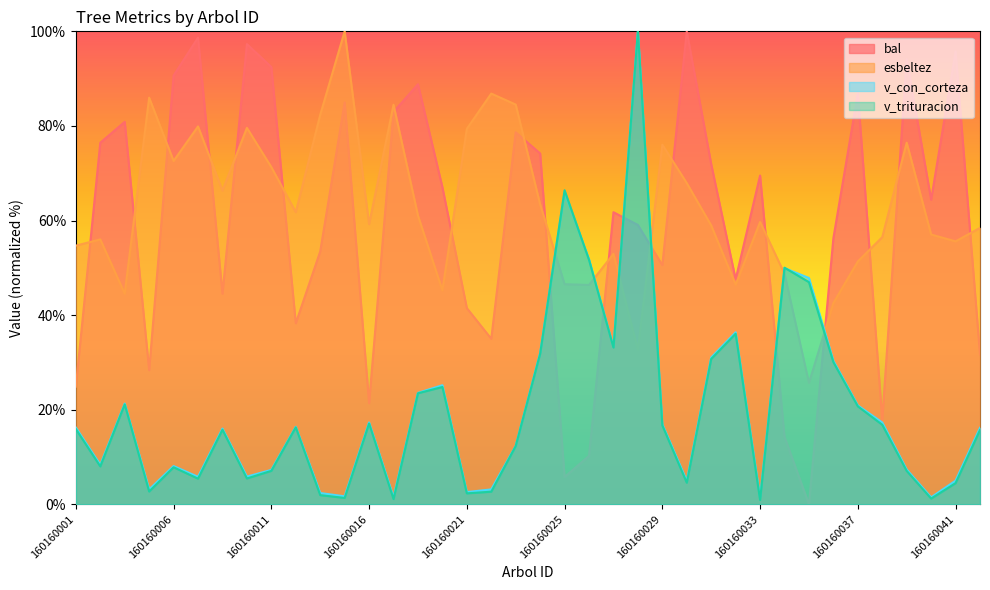

Is it true that v_con_corteza equals 5.9 at 160160009?

True